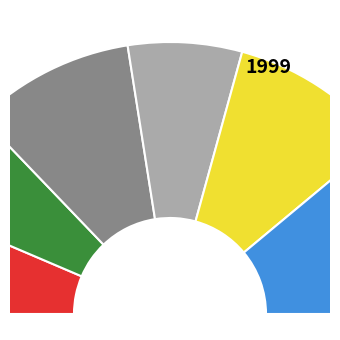

To the nearest percent, what portion does 园梅盛开二首 其一 represent?

13%